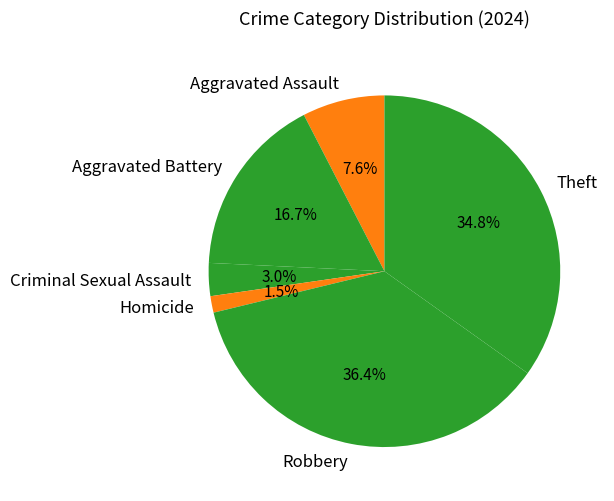

Which category has the smallest portion of the pie?

Homicide